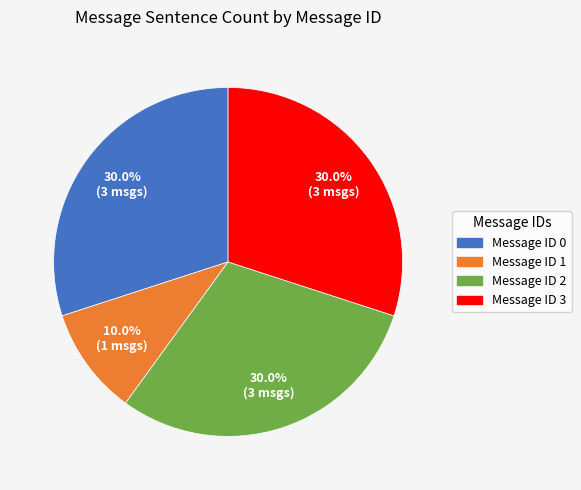

Is there a majority slice in this chart?

No